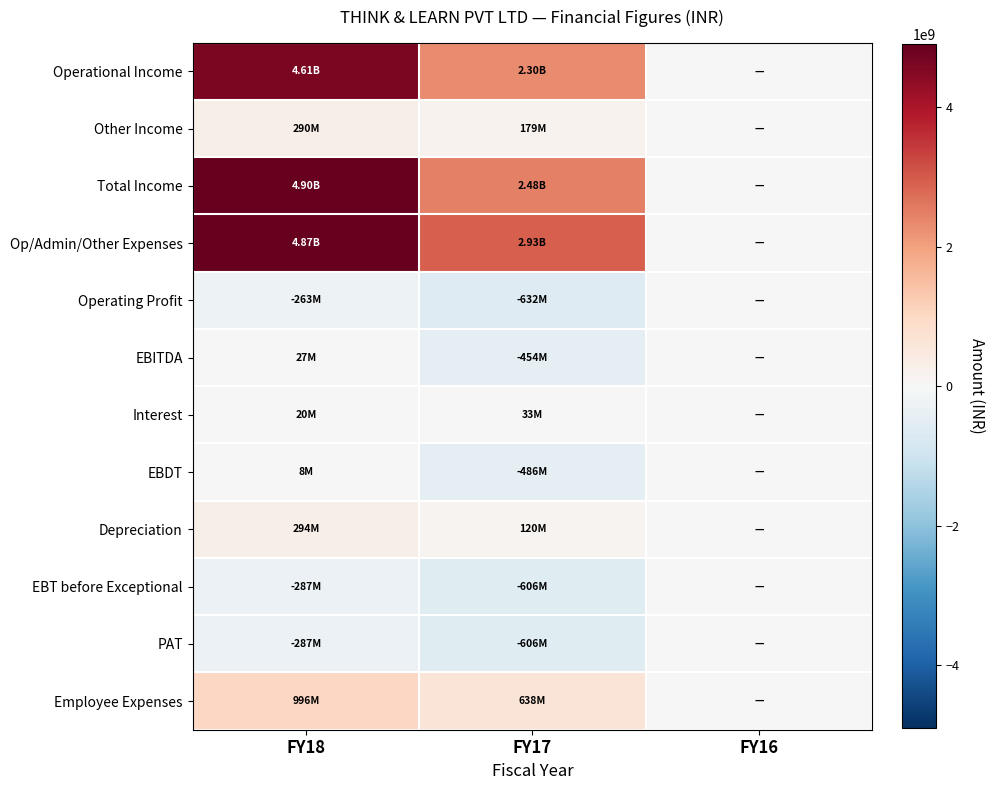

Rank the series by their maximum value, from lowest to highest.

Operating Profit, EBT before Exceptional, PAT, EBDT, EBITDA, Interest, Other Income, Depreciation, Employee Expenses, Operational Income, Op/Admin/Other Expenses, Total Income